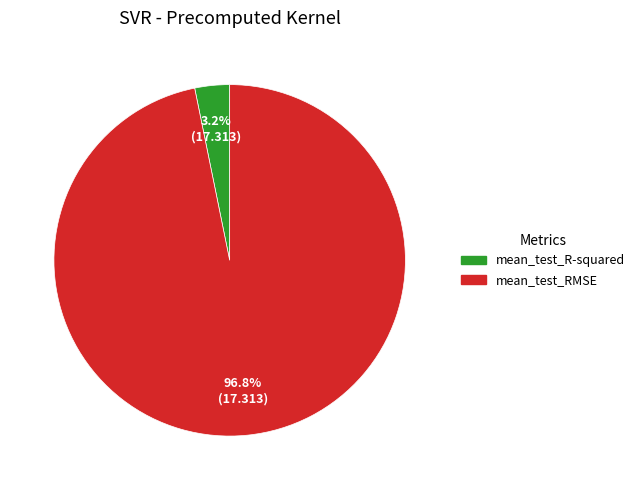

How many segments does this pie chart have?

2